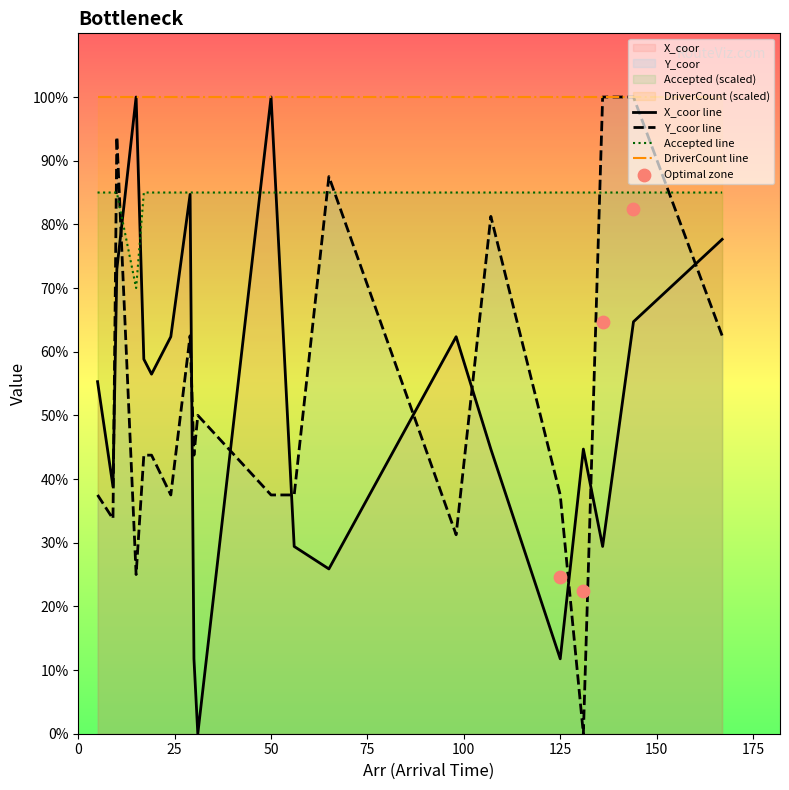

At how many categories does at least one series exceed 46?

20